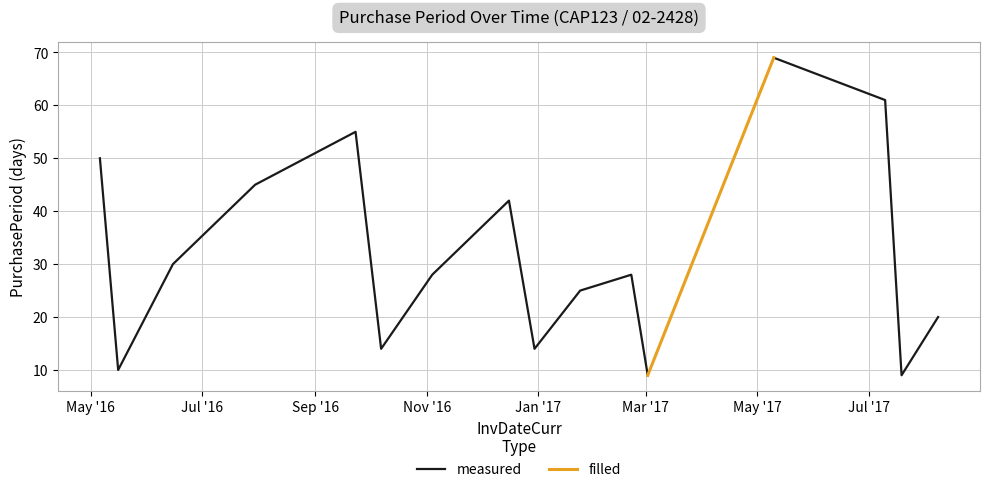

Which category has the highest value across all series?

2017-05-10